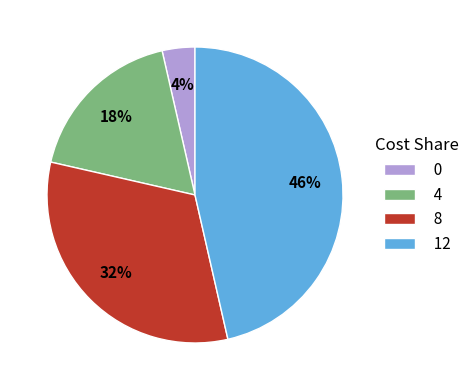

How many slices are in this pie chart?

4